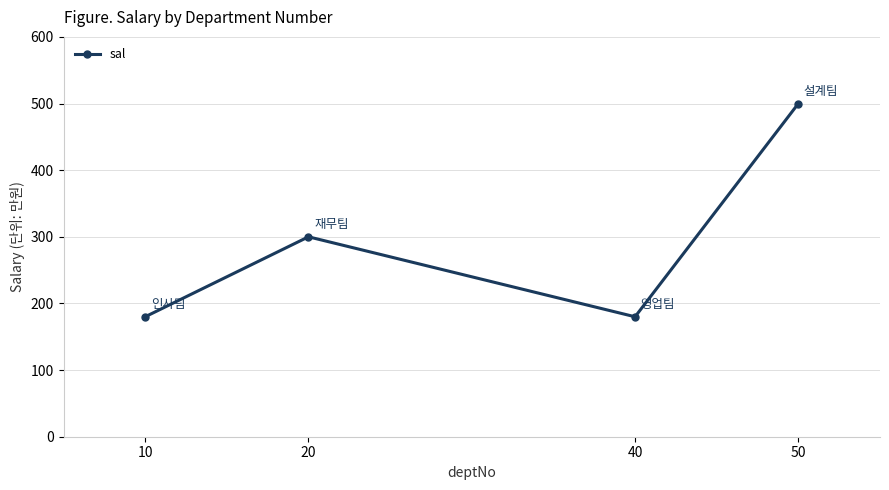

What value does the data have at 20?

300